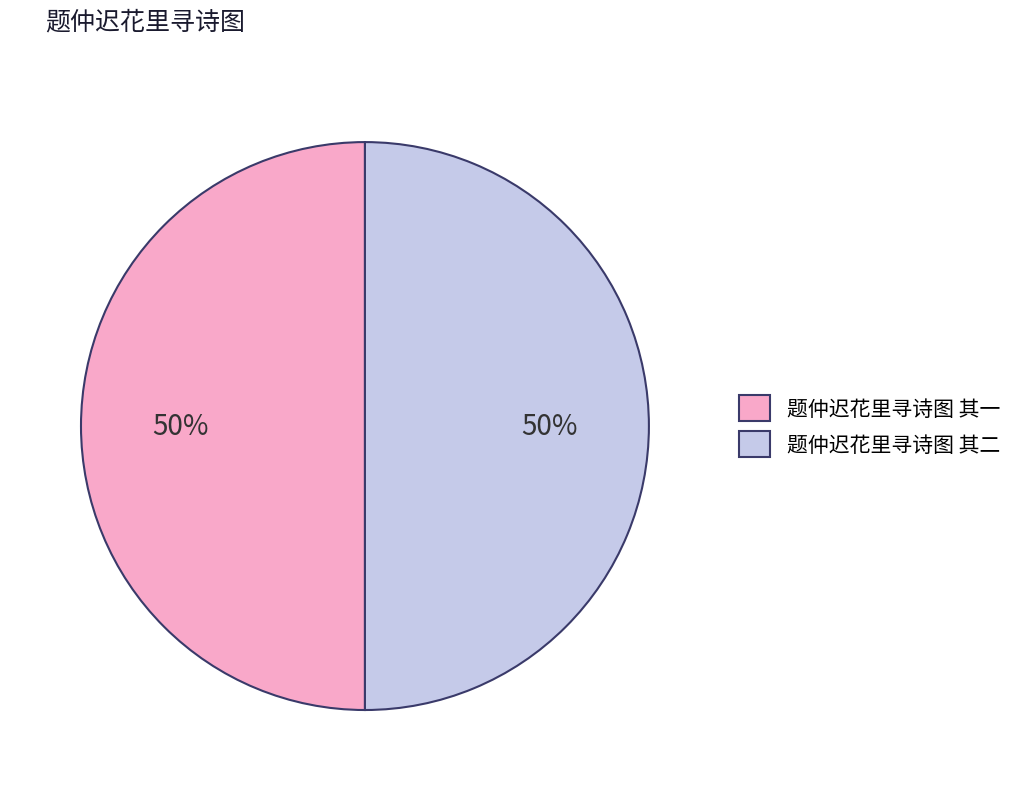

Do 题仲迟花里寻诗图 其二 and 题仲迟花里寻诗图 其一 together represent more than half of the pie?

Yes